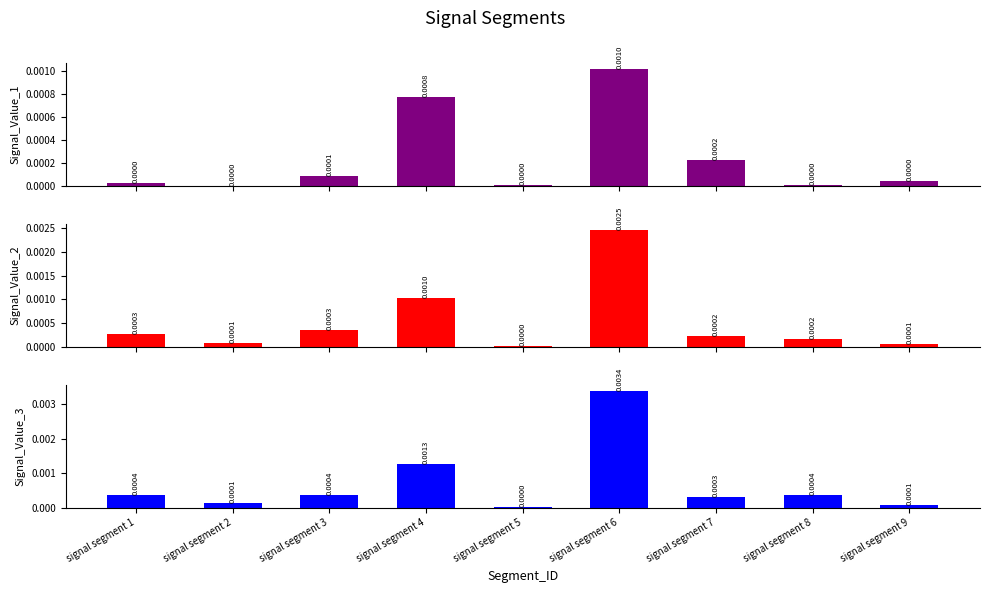

Between signal segment 8 and signal segment 7, which is larger?

signal segment 7